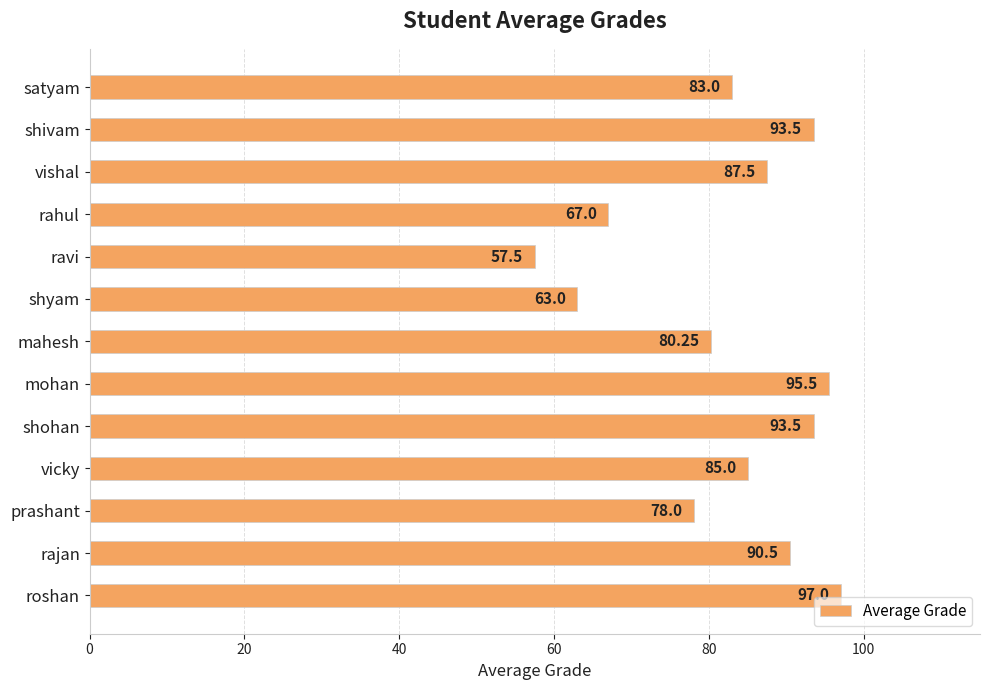

Which label corresponds to the largest value in the chart?

roshan